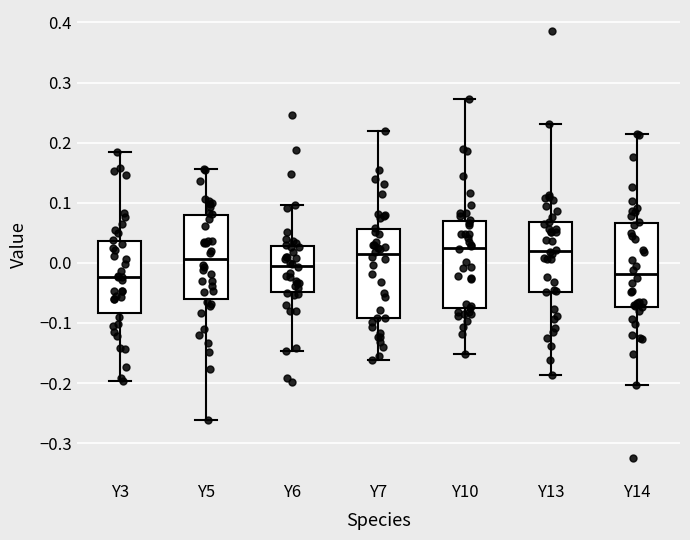

Reading left to right, read every box against the y-axis: the position of its median line, the range the box covers, and the ends of its whiskers. The values are not printed on the chart, so give them approximately, as read against the axis.

Y3: median -0.02, box -0.08 to 0.04, whiskers -0.20 to 0.19
Y5: median 0.01, box -0.06 to 0.08, whiskers -0.26 to 0.16
Y6: median -0.01, box -0.05 to 0.03, whiskers -0.15 to 0.10
Y7: median 0.01, box -0.09 to 0.06, whiskers -0.16 to 0.22
Y10: median 0.03, box -0.07 to 0.07, whiskers -0.15 to 0.27
Y13: median 0.02, box -0.05 to 0.07, whiskers -0.19 to 0.23
Y14: median -0.02, box -0.07 to 0.07, whiskers -0.20 to 0.21